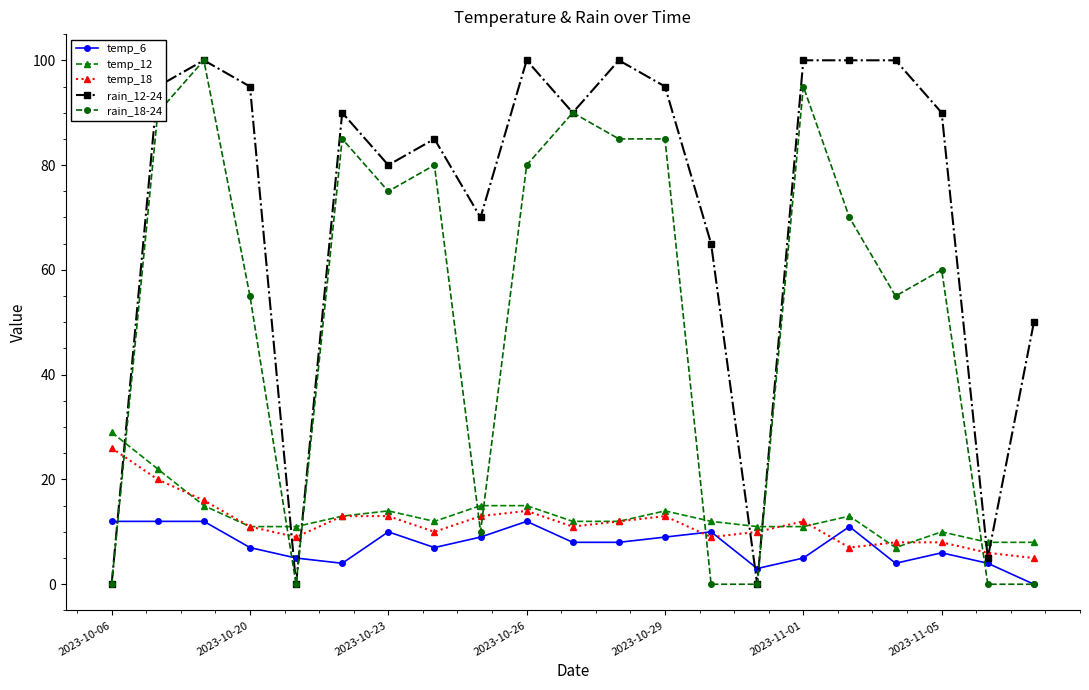

Which series ends up on top after the final intersection of rain_18-24 and temp_18?

temp_18